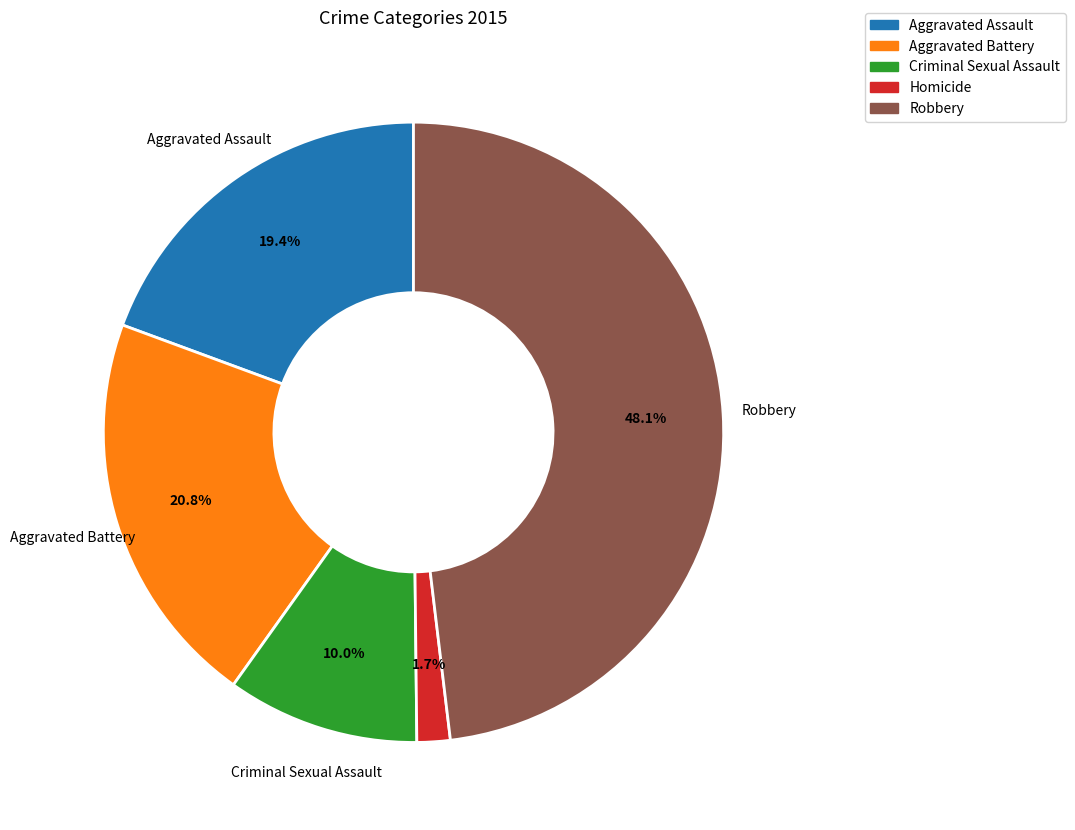

Is there a majority slice in this chart?

No